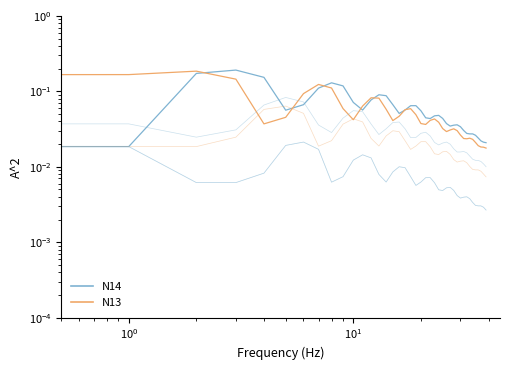

How many interior local peaks does the N14 series have?

6